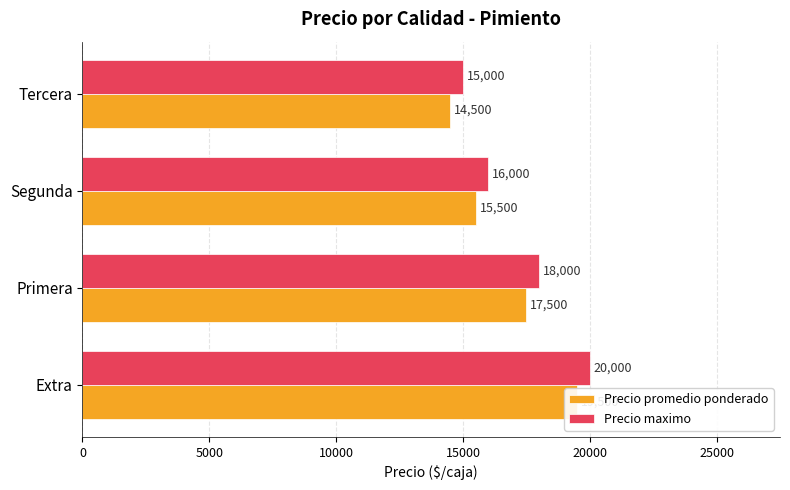

What is the value of the Precio promedio ponderado bar at the 4th from the left?

14500